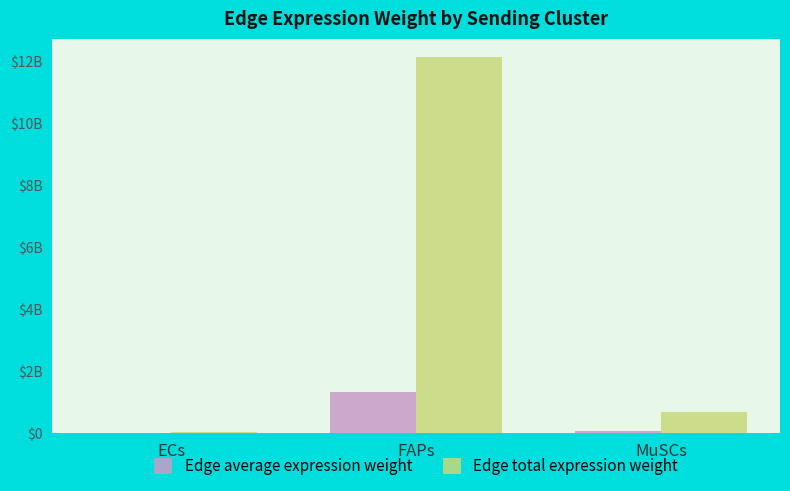

What are all the series names shown in the legend?

Edge average expression weight, Edge total expression weight